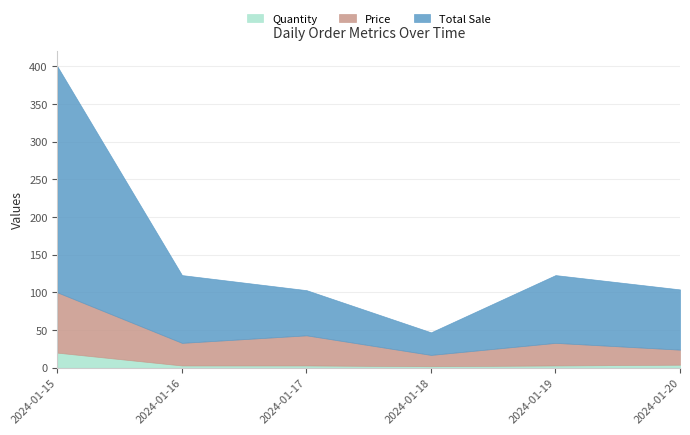

What is the difference between the highest and lowest values at 2024-01-17?

57